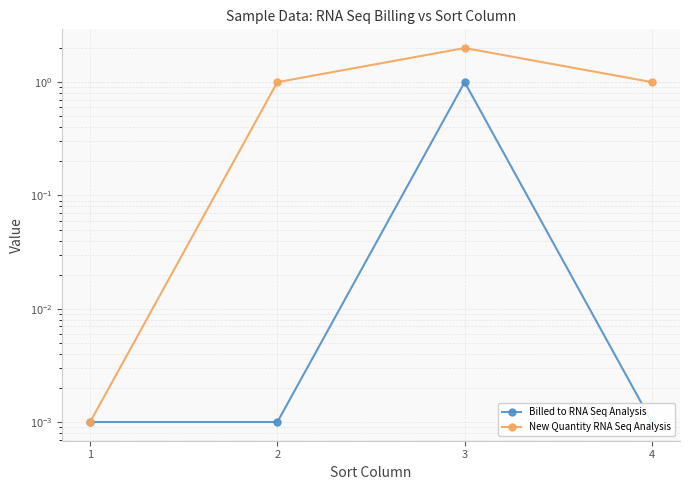

The value of Billed to RNA Seq Analysis at 2 is 0.0. True or false?

True